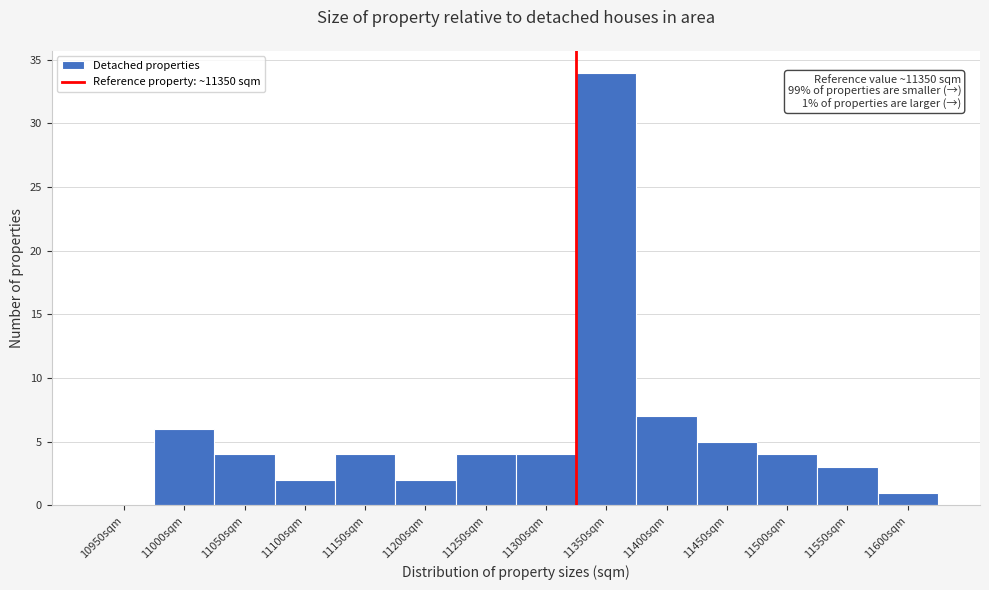

Reading left to right, list all the values displayed in this chart.

10950sqm=0	11000sqm=6	11050sqm=4	11100sqm=2	11150sqm=4	11200sqm=2	11250sqm=4	11300sqm=4	11350sqm=34	11400sqm=7	11450sqm=5	11500sqm=4	11550sqm=3	11600sqm=1